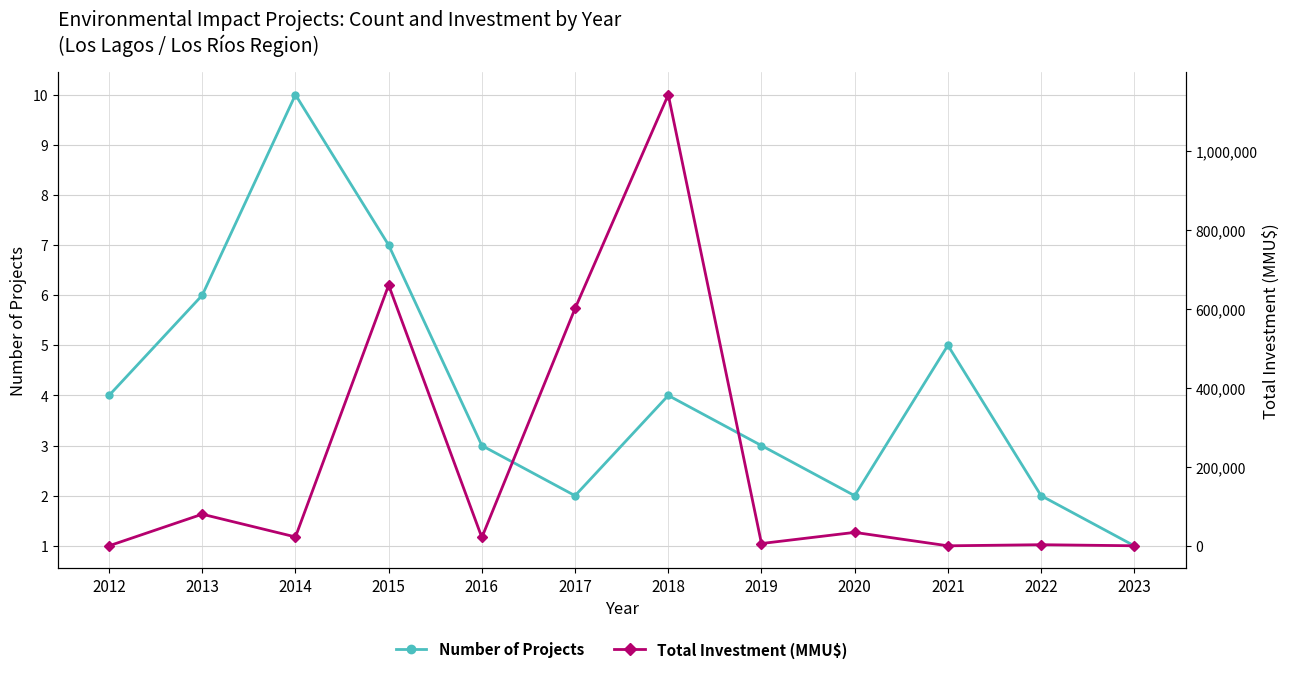

At how many categories does at least one series exceed 873387?

1